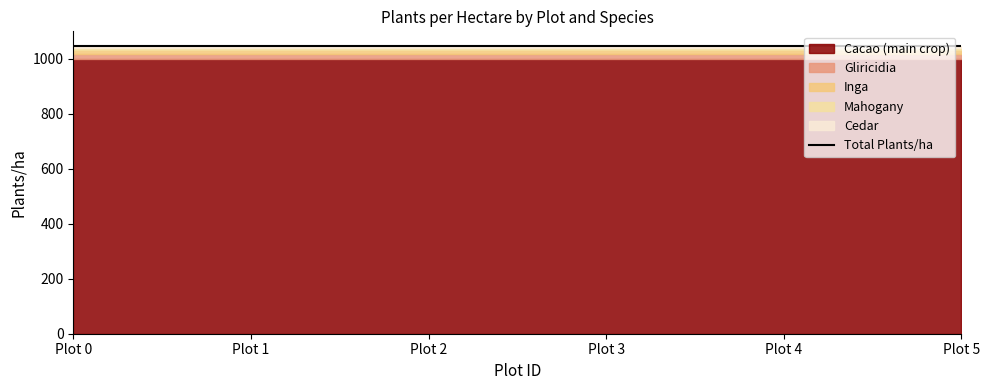

The Cacao (main crop) series shows 545 at Plot 1. True or false?

False